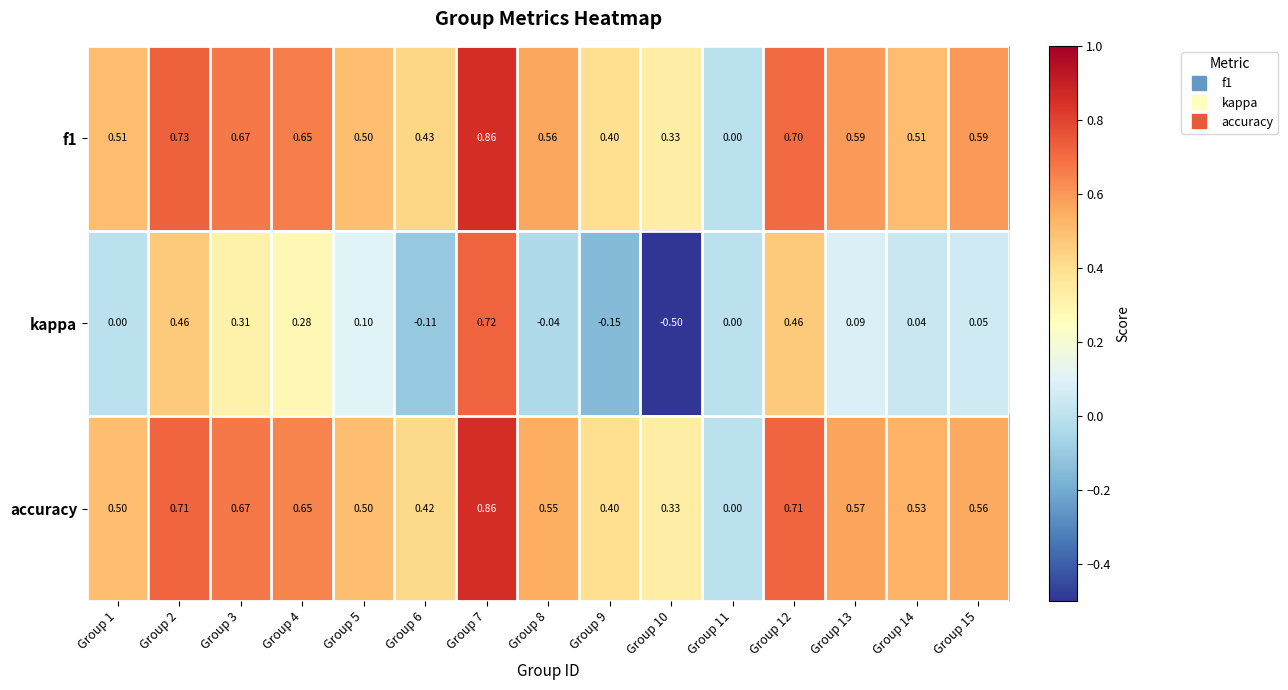

At Group 12, list the series in order from smallest to largest.

kappa, f1, accuracy